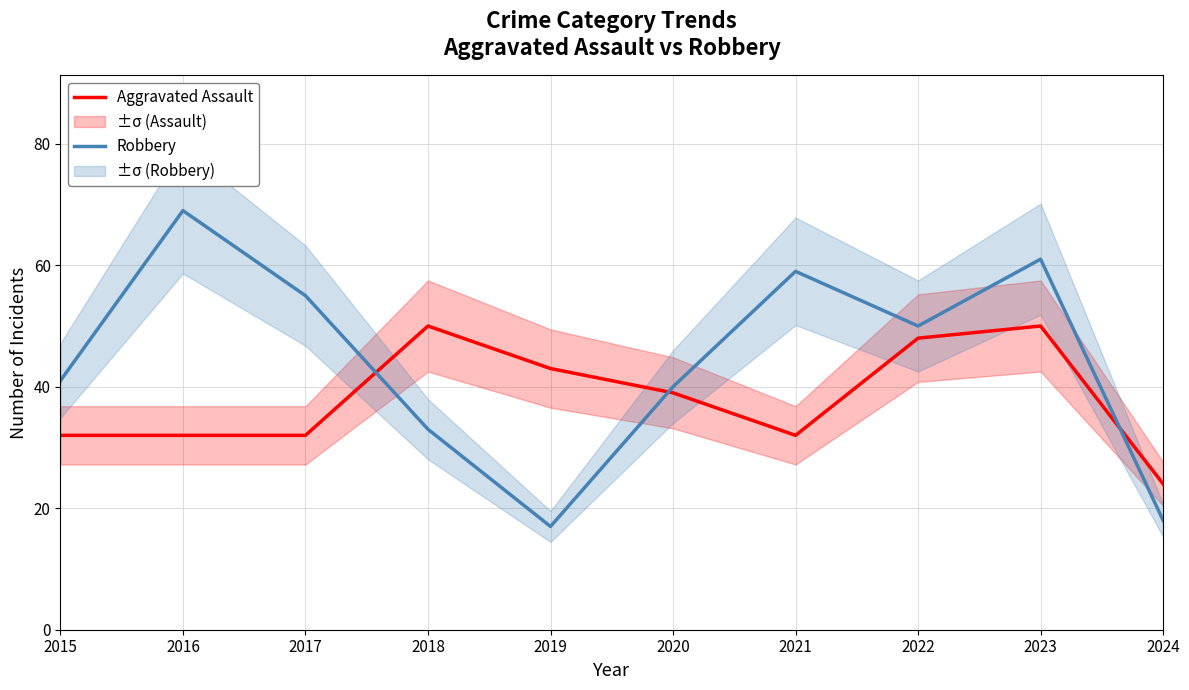

True or false: Robbery has a value of 33 at 2018.

True